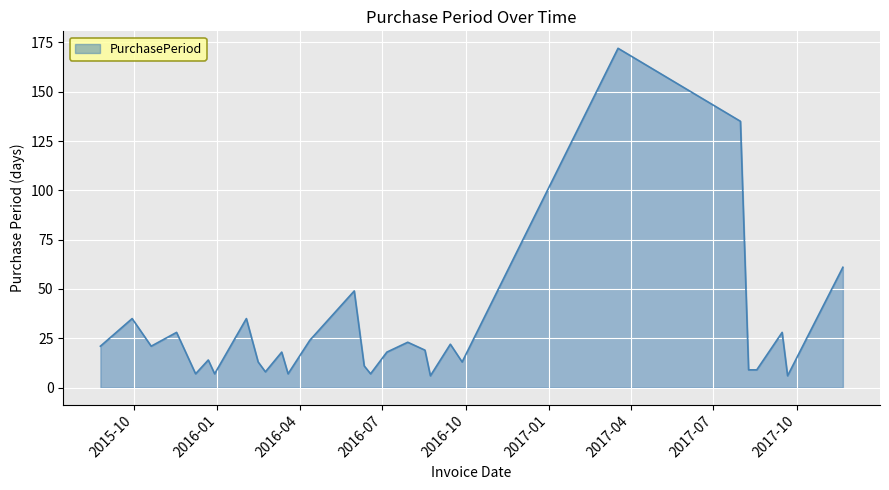

What is the average value?

28